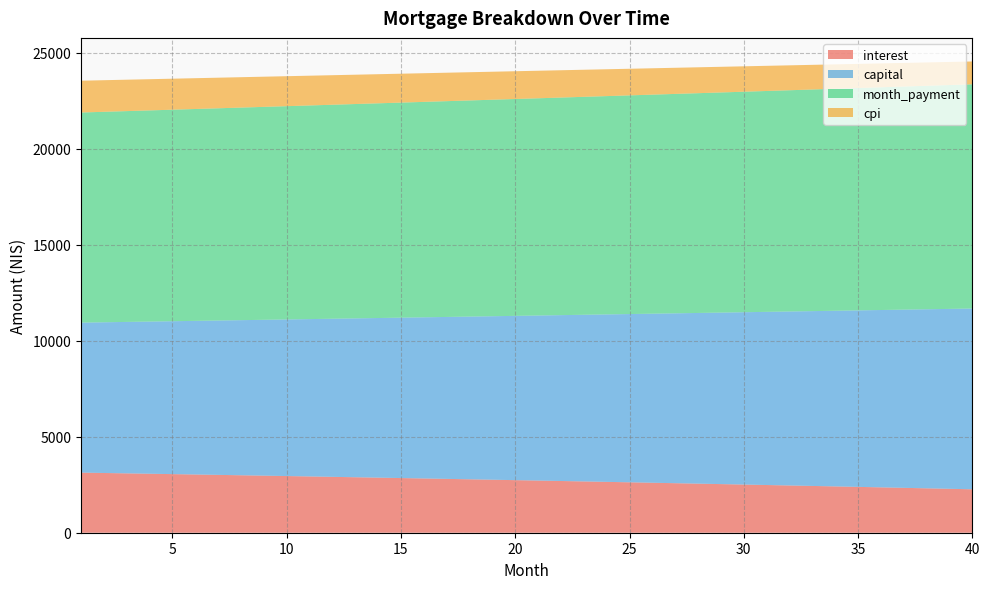

Reading left to right, transcribe all the data shown in this chart.

interest: 3130.2	3111.0	3091.6	3072.1	3052.4	3032.5	3012.5	2992.4	2972.1	2951.6	2931.0	2910.3	2889.3	2868.3	2847.0	2825.6	2804.1	2782.3	2760.4	2738.4	2716.2	2693.8	2671.2	2648.5	2625.6	2602.6	2579.4	2556.0	2532.4	2508.7	2484.8	2460.7	2436.4	2412.0	2387.4	2362.6	2337.6	2312.4	2287.1	2261.6
capital: 7811.8	7849.3	7886.9	7924.8	7962.8	8001.0	8039.4	8077.9	8116.7	8155.6	8194.7	8234.0	8273.5	8313.2	8353.1	8393.2	8433.4	8473.9	8514.5	8555.4	8596.4	8637.6	8679.1	8720.7	8762.5	8804.6	8846.8	8889.2	8931.9	8974.7	9017.8	9061.0	9104.5	9148.2	9192.1	9236.2	9280.5	9325.0	9369.7	9414.6
month_payment: 10942.0	10960.3	10978.5	10996.8	11015.1	11033.5	11051.9	11070.3	11088.8	11107.2	11125.8	11144.3	11162.9	11181.5	11200.1	11218.8	11237.5	11256.2	11275.0	11293.8	11312.6	11331.4	11350.3	11369.2	11388.2	11407.2	11426.2	11445.2	11464.3	11483.4	11502.5	11521.7	11540.9	11560.2	11579.4	11598.7	11618.0	11637.4	11656.8	11676.2
cpi: 1656.4	1646.1	1635.7	1625.2	1614.7	1604.0	1593.3	1582.5	1571.6	1560.6	1549.6	1538.4	1527.2	1515.9	1504.5	1493.0	1481.4	1469.8	1458.0	1446.2	1434.3	1422.3	1410.2	1398.0	1385.7	1373.4	1360.9	1348.4	1335.7	1323.0	1310.2	1297.3	1284.2	1271.1	1257.9	1244.6	1231.2	1217.8	1204.2	1190.5